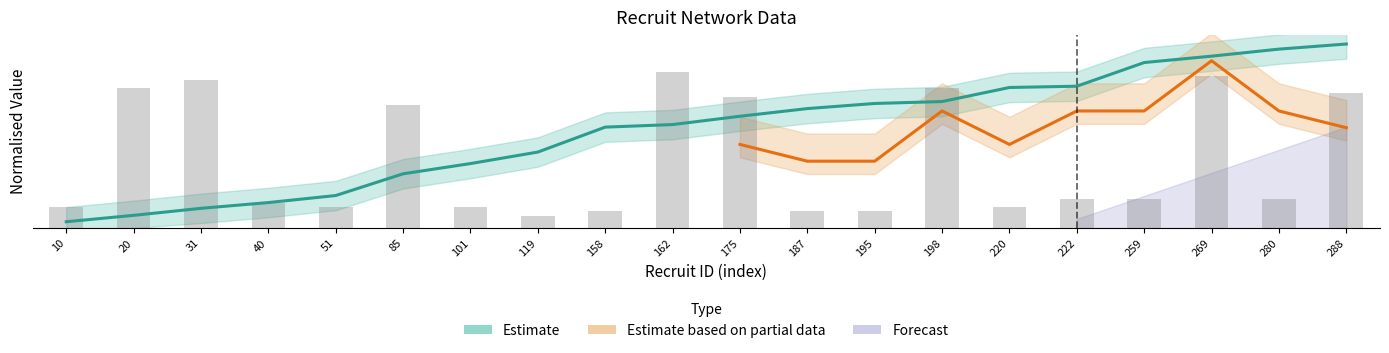

Reading left to right, list all the values displayed in this chart.

recruit: 10=0.0	20=0.1	31=0.1	40=0.1	51=0.2	85=0.3	101=0.4	119=0.4	158=0.5	162=0.6	175=0.6	187=0.6	195=0.7	198=0.7	220=0.8	222=0.8	259=0.9	269=0.9	280=1.0	288=1.0
blk: 10=0.1	20=0.8	31=0.8	40=0.1	51=0.1	85=0.7	101=0.1	119=0.1	158=0.1	162=0.8	175=0.7	187=0.1	195=0.1	198=0.8	220=0.1	222=0.2	259=0.2	269=0.8	280=0.2	288=0.7